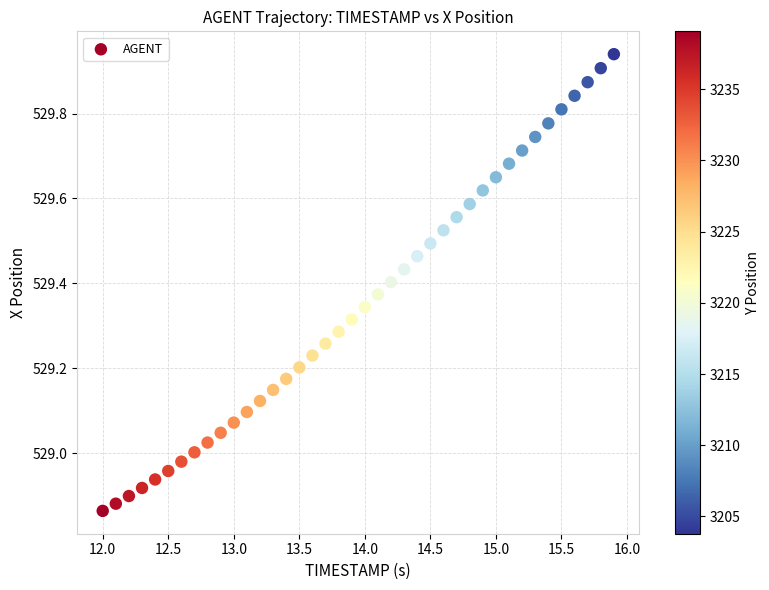

What is the range of Y values (max minus min)?

1.1